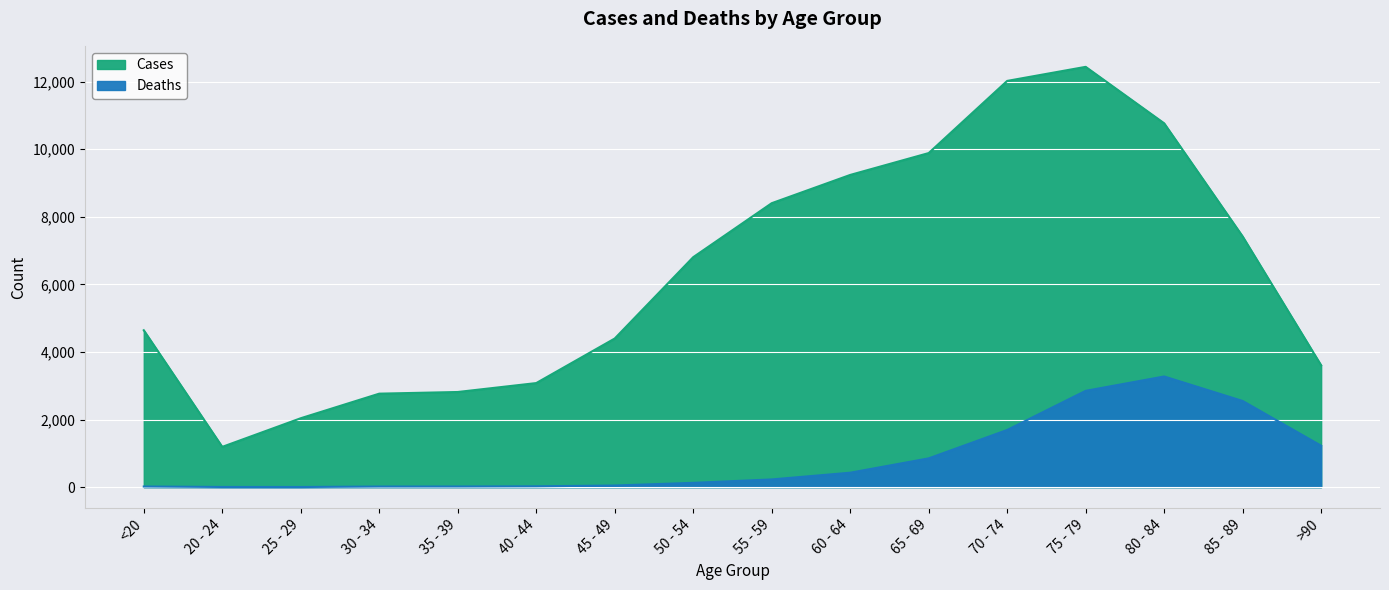

What is the maximum value for Cases?

12434